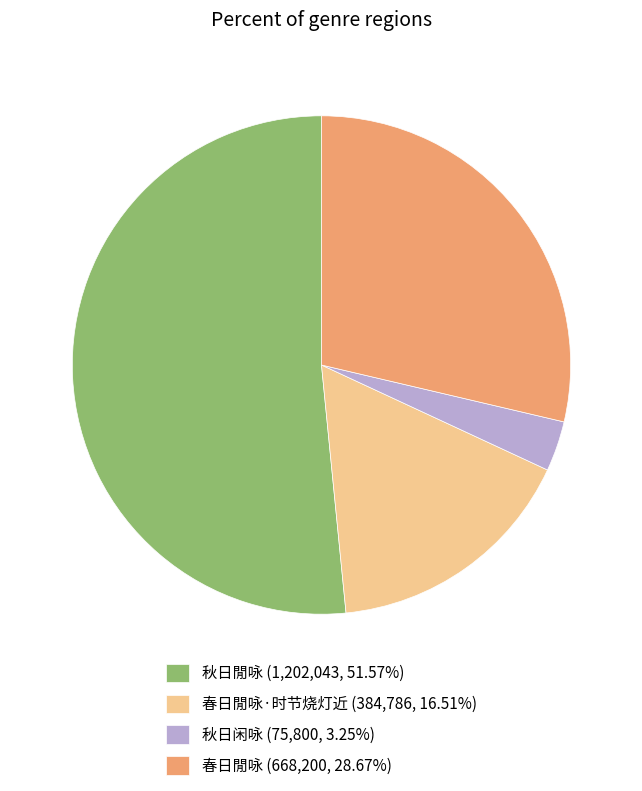

Does any single category account for the majority?

Yes